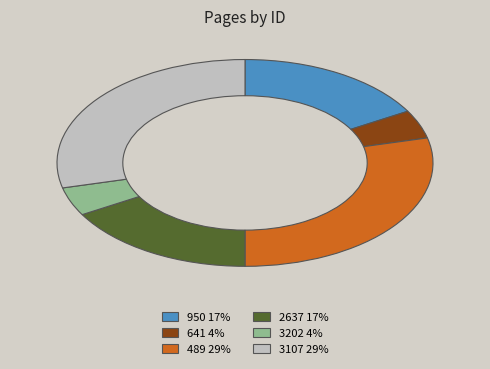

The 3107 slice represents 22% of the pie. True or false?

False